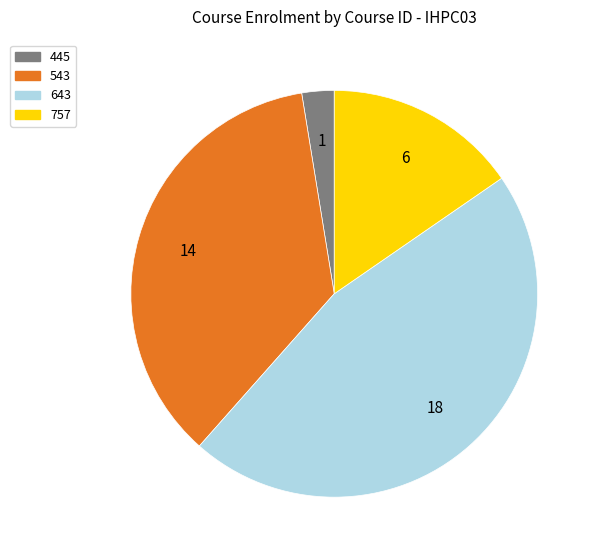

Is 643 the majority of the pie?

No